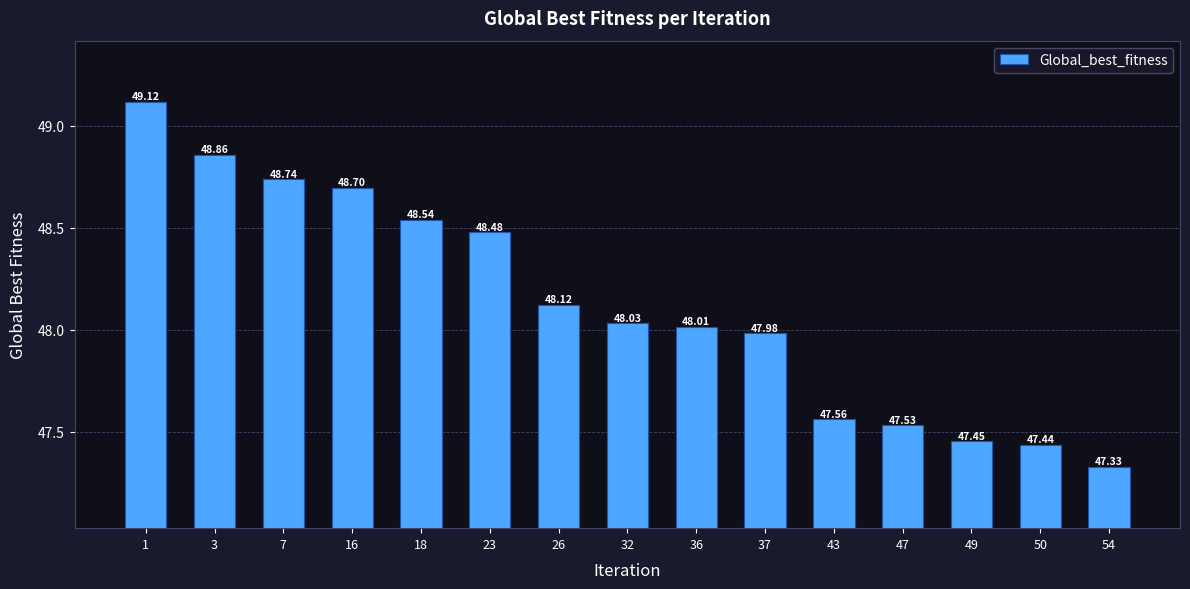

Are the bars grouped side by side (vs. stacked)?

No